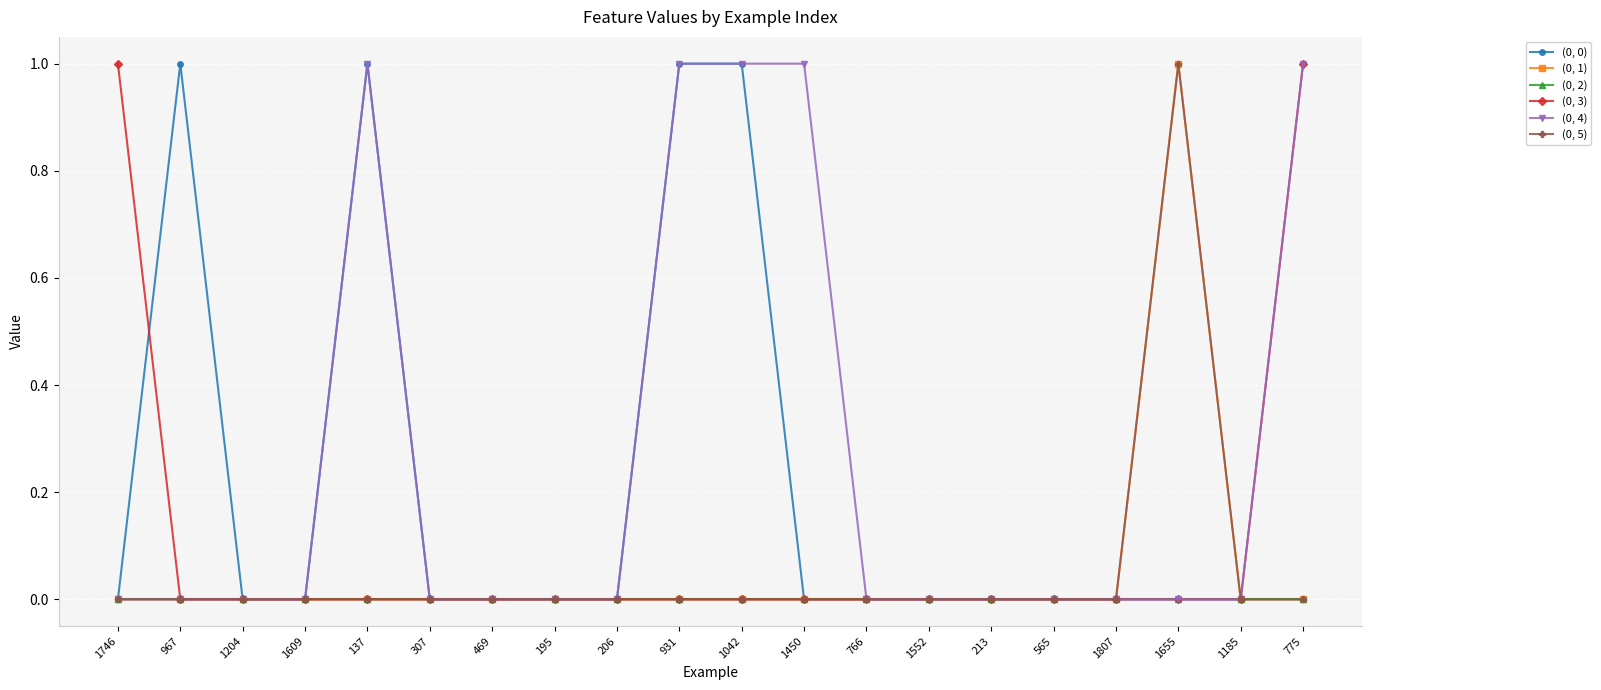

What is the label of the 17th point from the left?

1807